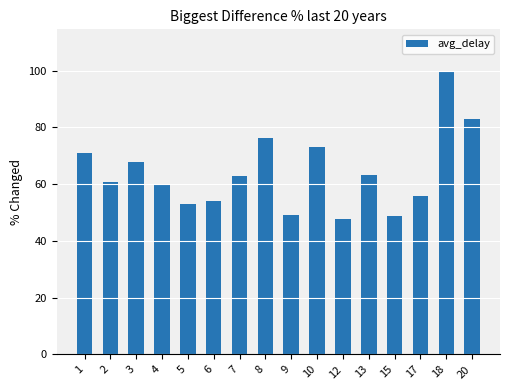

What is the value of the 9th bar from the left?

49.0